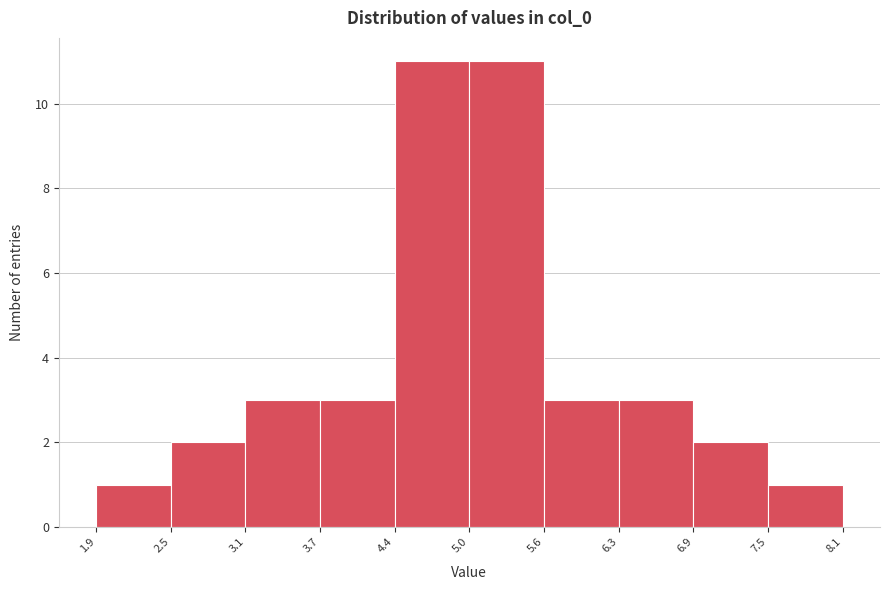

Reading left to right, list every bar in this chart as the range it spans on the x-axis followed by its height. The values are not printed on the chart, so give them approximately, as read against the axis.

1.9 to 2.5: 1
2.5 to 3.1: 2
3.1 to 3.7: 3
3.7 to 4.4: 3
4.4 to 5.0: 11
5.0 to 5.6: 11
5.6 to 6.3: 3
6.3 to 6.9: 3
6.9 to 7.5: 2
7.5 to 8.1: 1